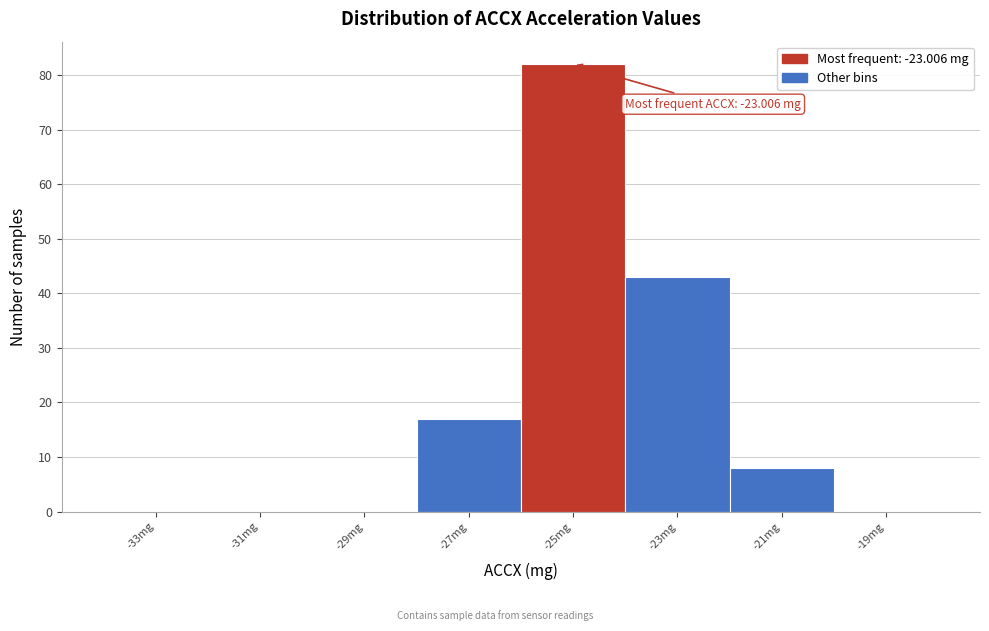

Reading right to left, list all the values displayed in this chart.

-19mg=0	-21mg=8	-23mg=43	-25mg=82	-27mg=17	-29mg=0	-31mg=0	-33mg=0